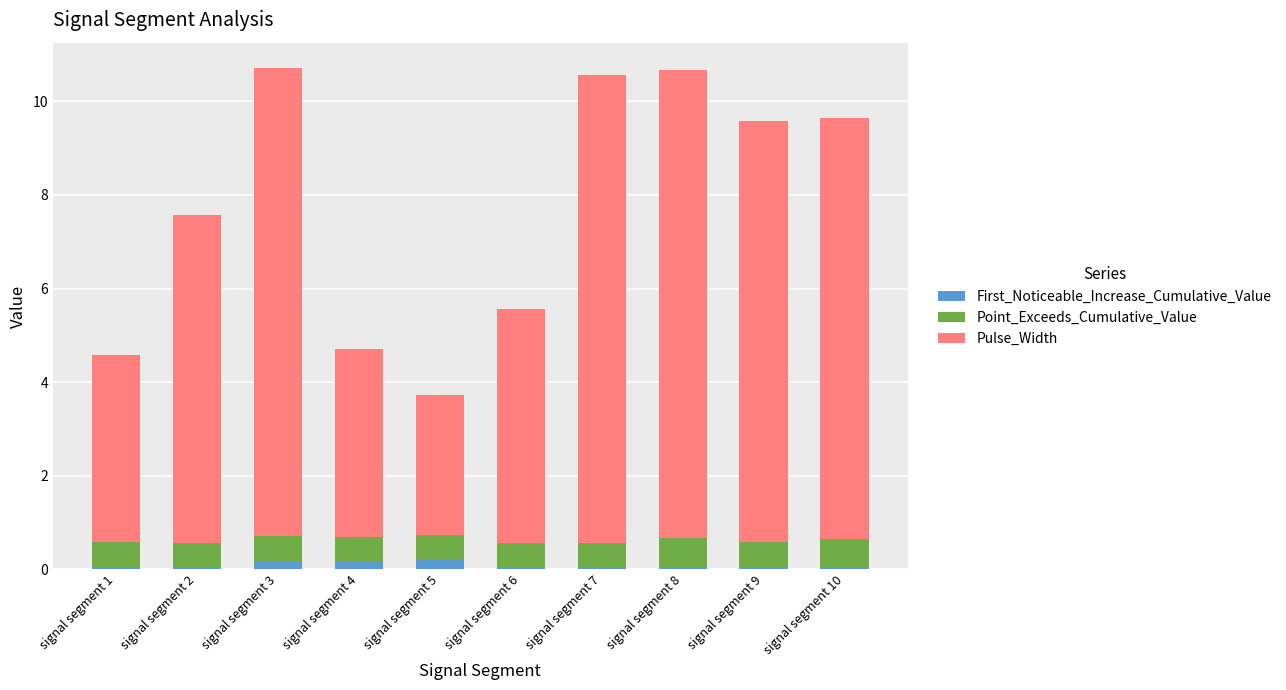

The First_Noticeable_Increase_Cumulative_Value series shows 0.1 at signal segment 2. True or false?

True